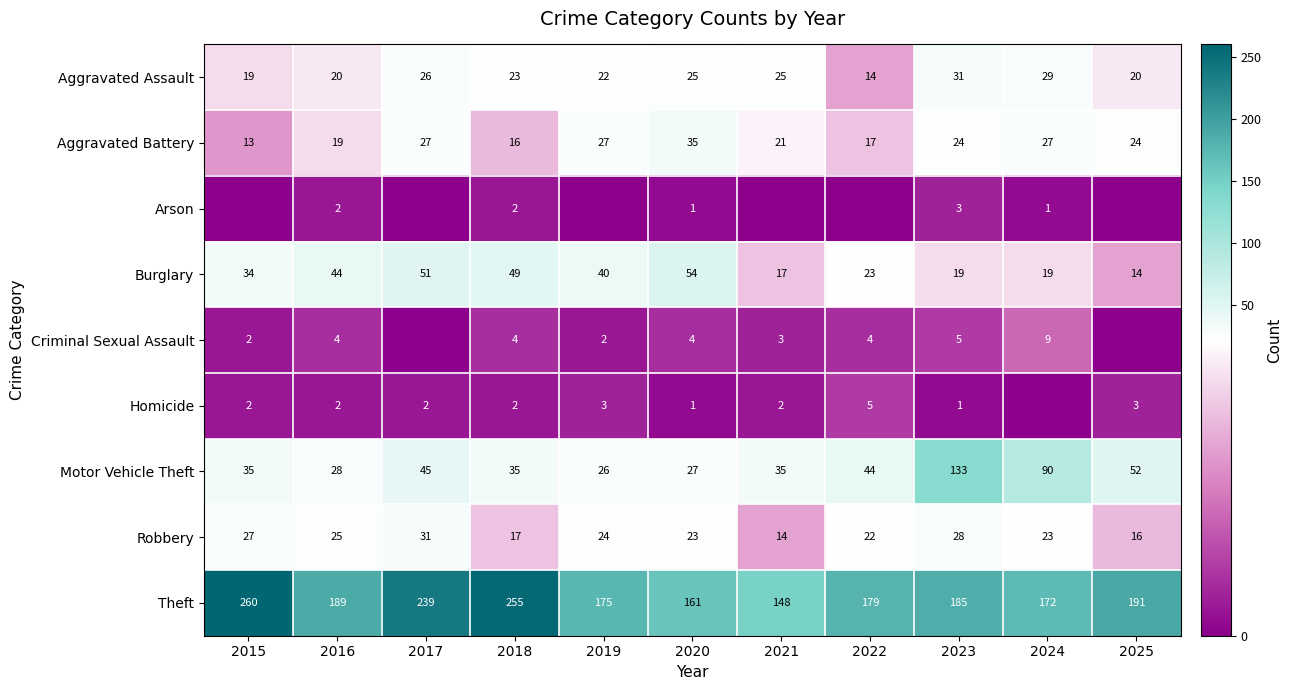

What is the lowest value of the Theft series?

148